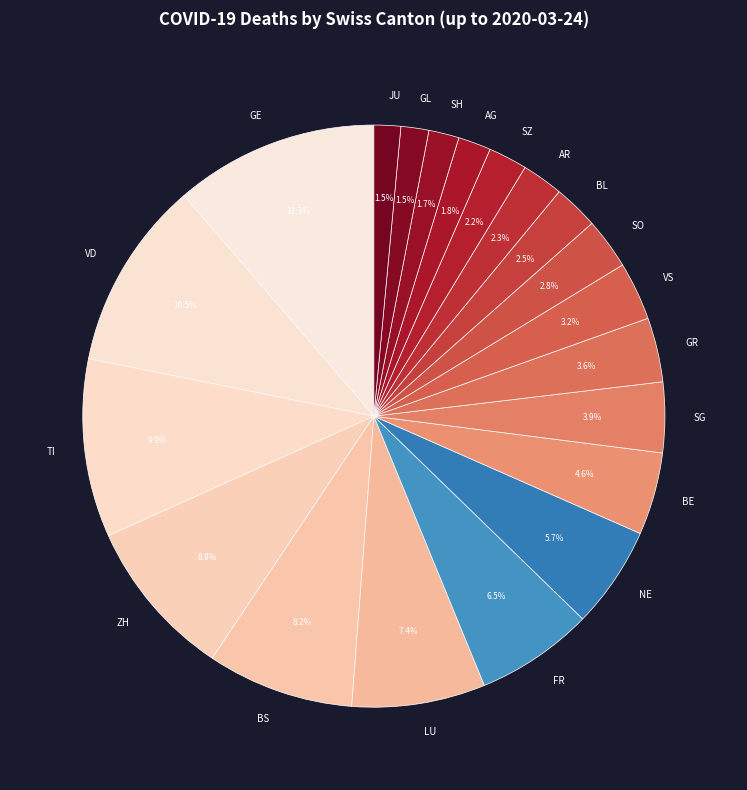

Which slice is the largest?

GE